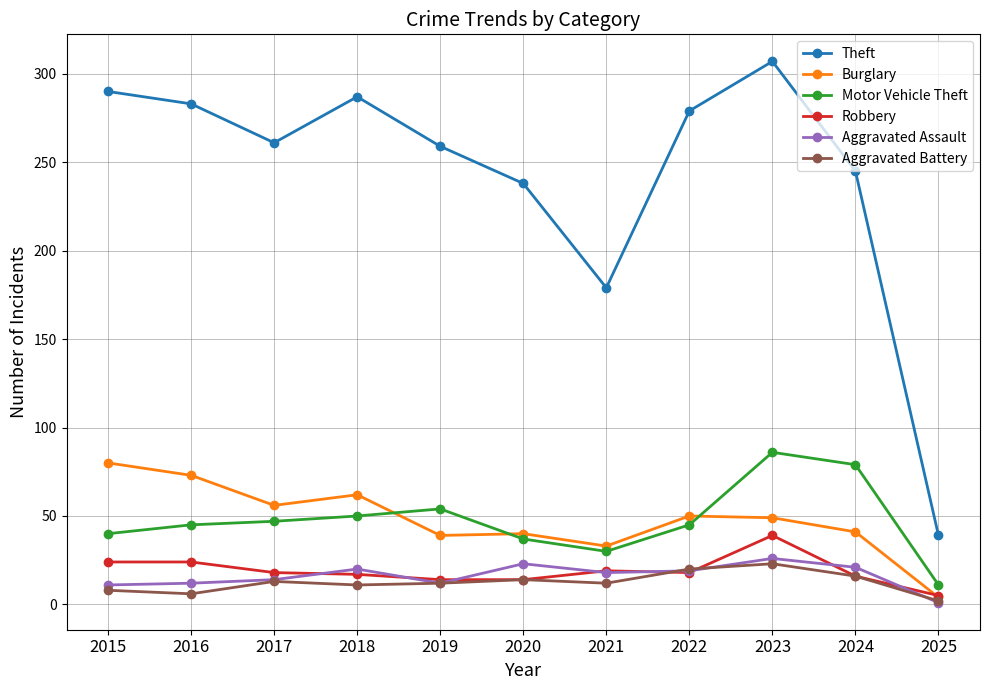

What is the maximum value for Motor Vehicle Theft?

86